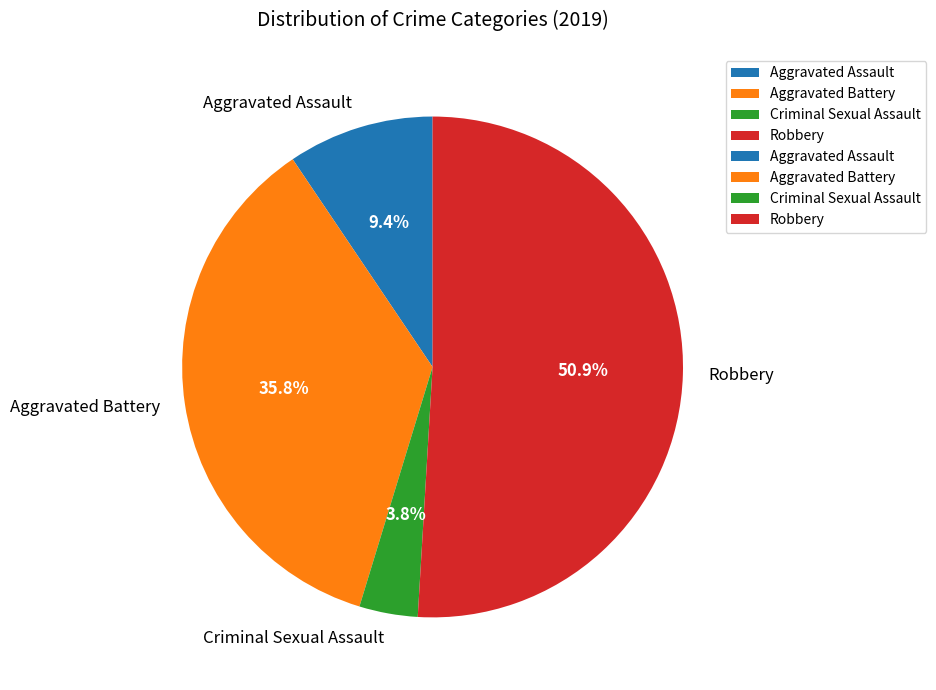

To the nearest percent, what portion does Aggravated Assault represent?

9%